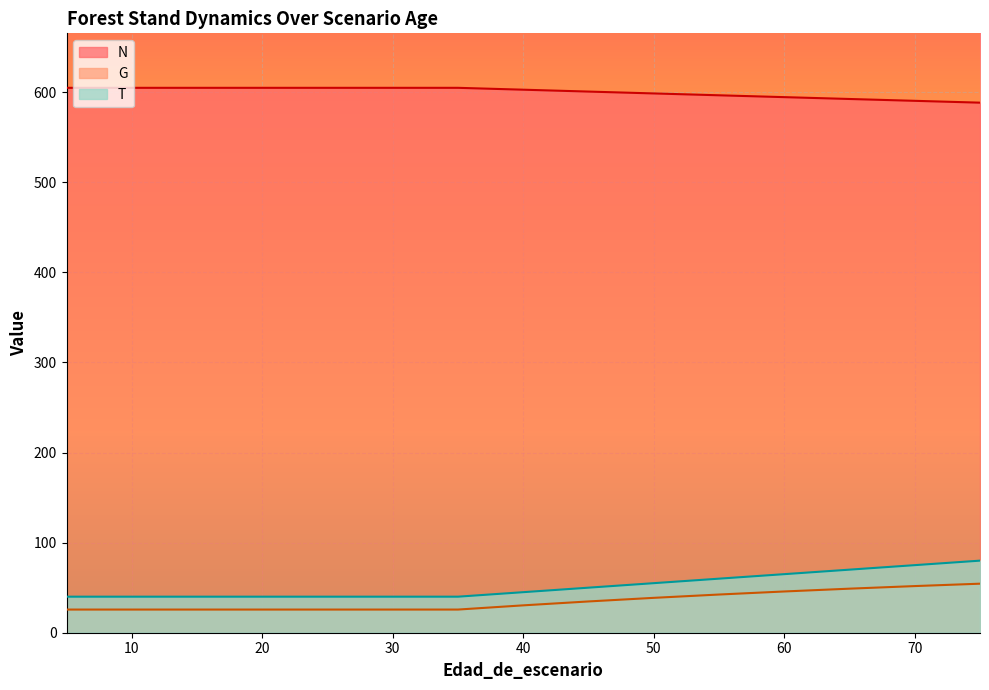

True or false: T has a value of 55.0 at 50.

True